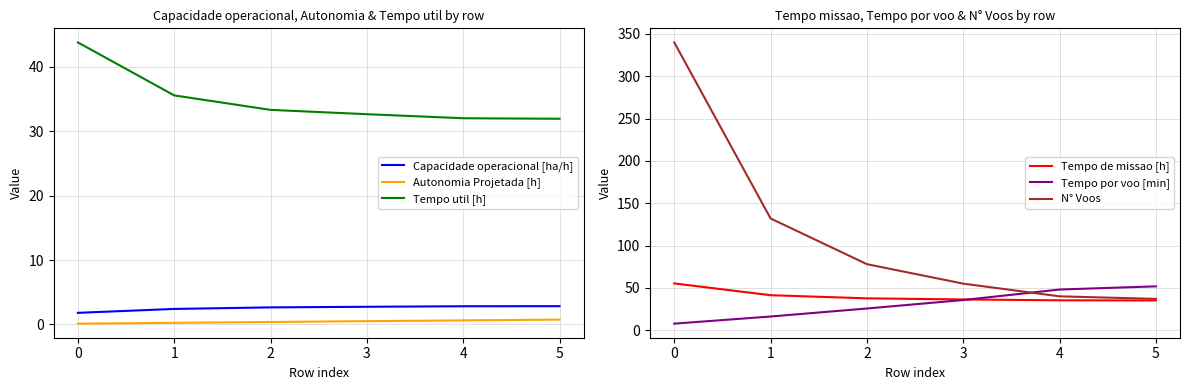

What is the value of the Tempo por voo [min] point at the 3rd from the left?

25.6